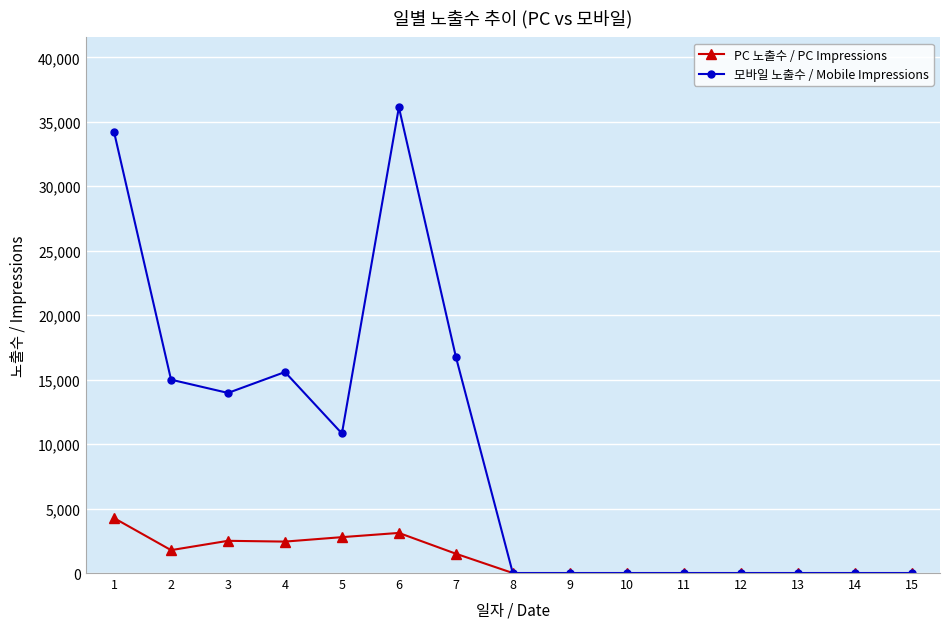

True or false: PC 노출수 / PC Impressions has a value of 0 at 15.

True